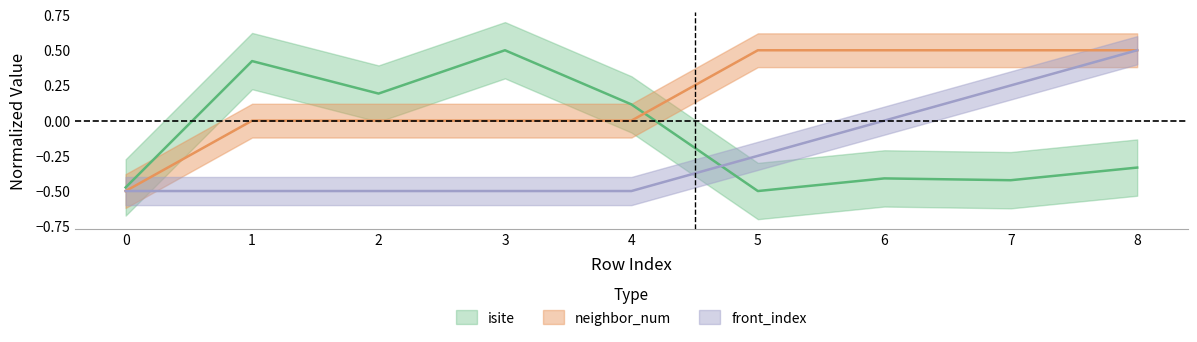

How many values in the neighbor_num series exceed 0?

4